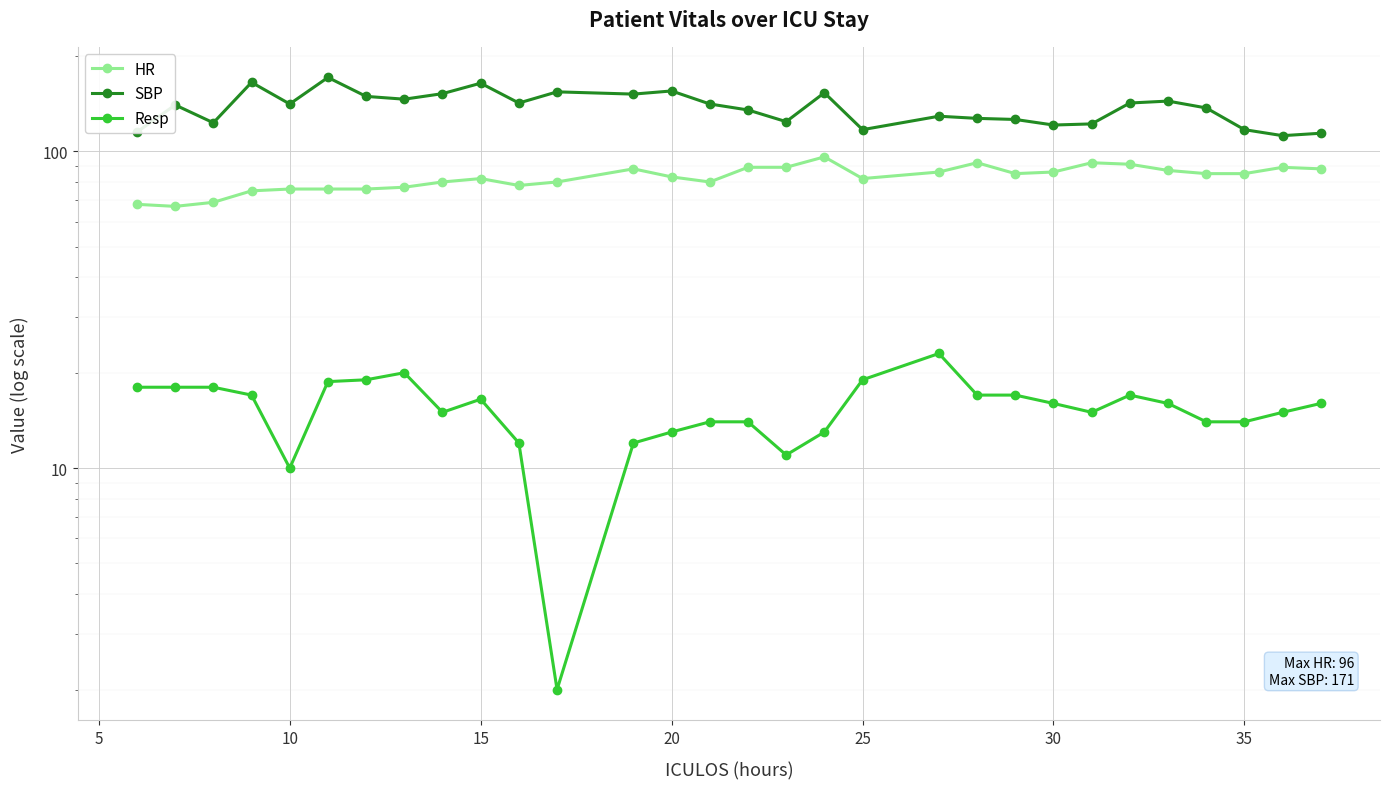

True or false: Resp and HR intersect in this chart.

False